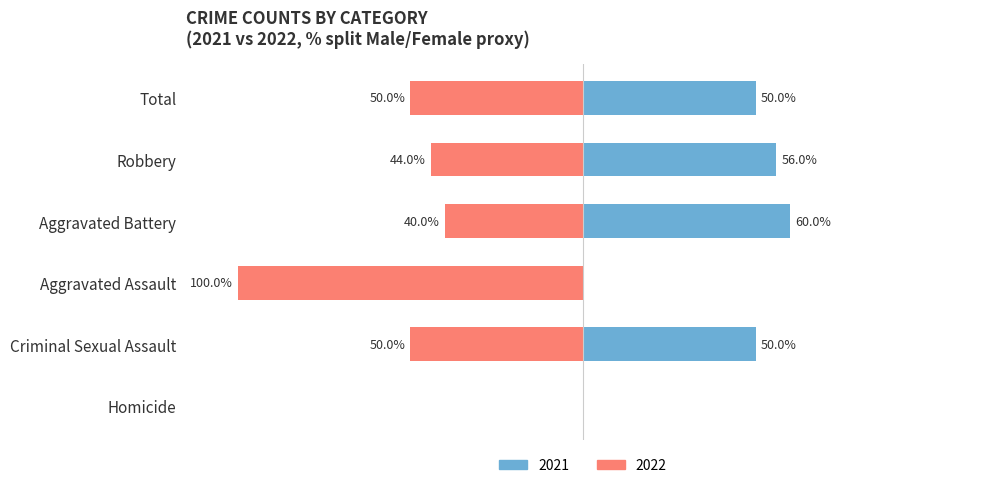

What is the difference between the maximum and minimum values in the Female series?

100